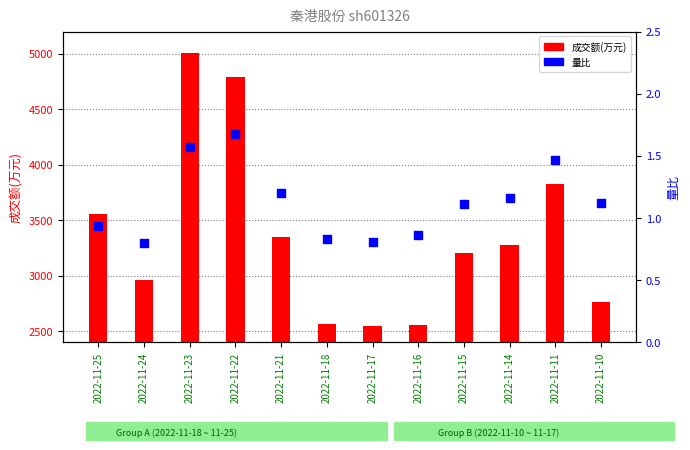

What is the total value across all series at 2022-11-11?

3829.5